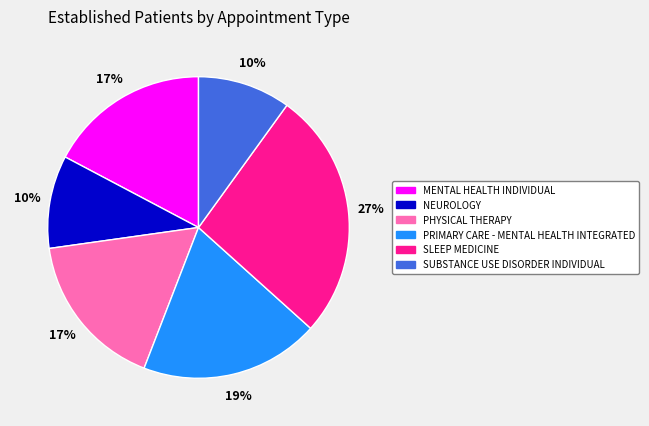

Is there a majority slice in this chart?

No